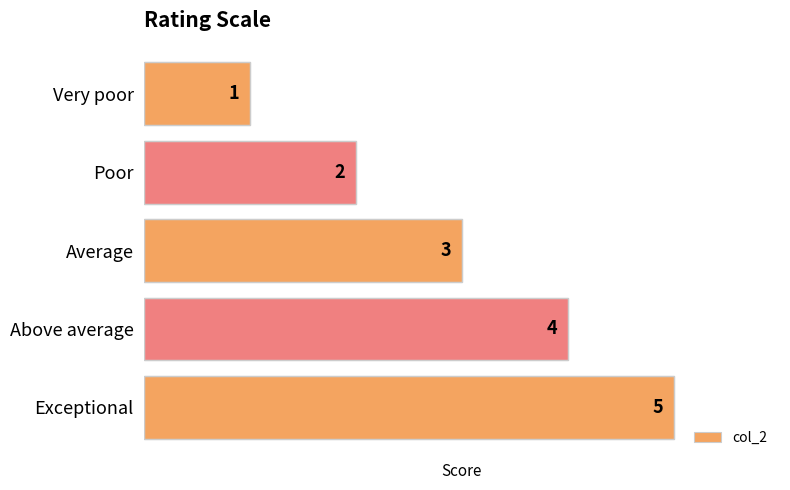

Does the chart contain stacked bars?

No